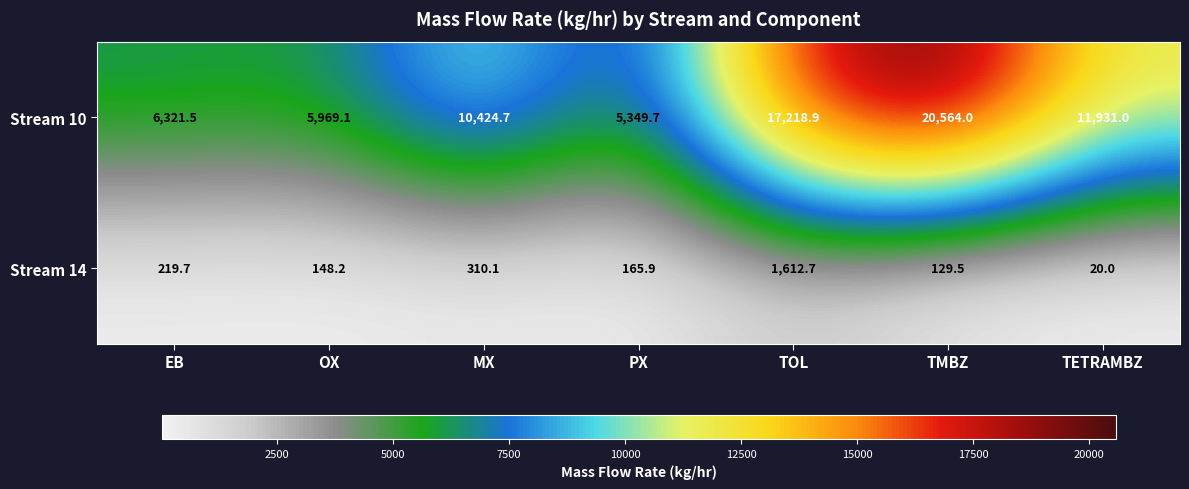

Reading left to right, extract all data points from this chart.

Stream 10: EB=6321.5	OX=5969.1	MX=10424.7	PX=5349.7	TOL=17218.9	TMBZ=20564.0	TETRAMBZ=11931.0
Stream 14: EB=219.7	OX=148.2	MX=310.1	PX=165.9	TOL=1612.7	TMBZ=129.5	TETRAMBZ=20.0